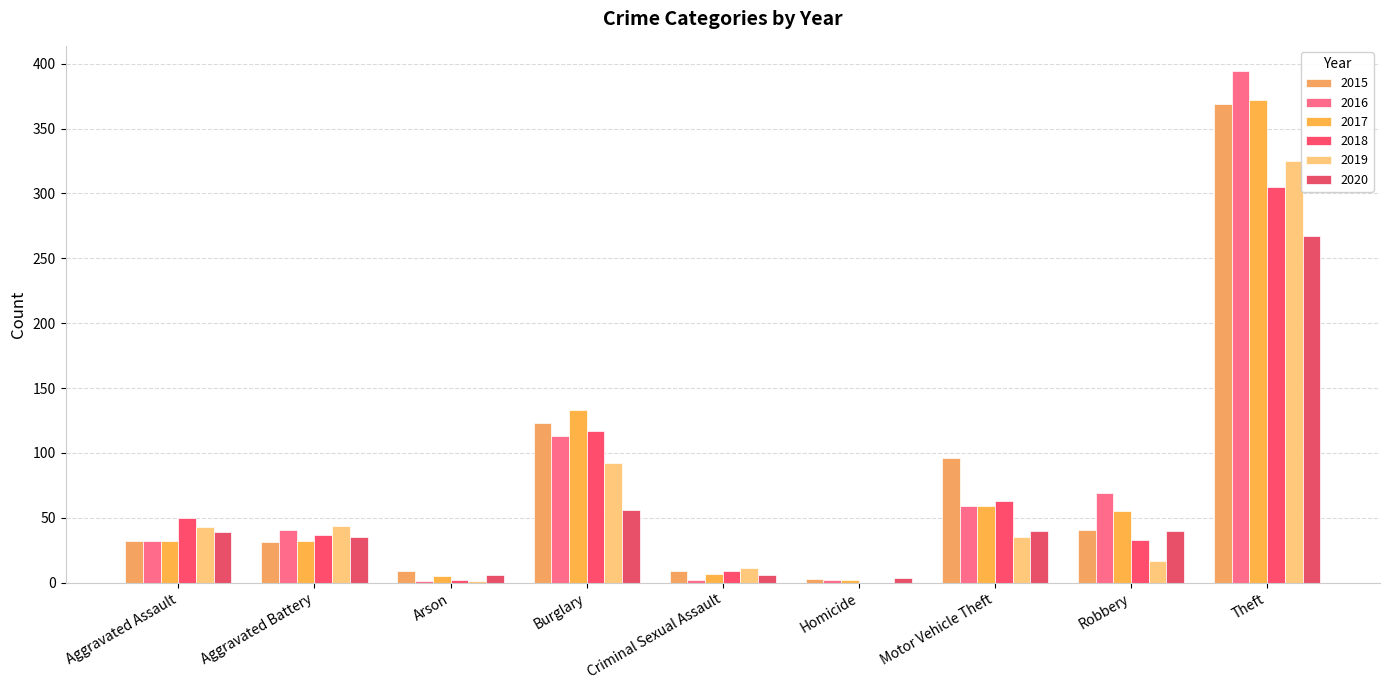

What is the greatest value displayed?

394